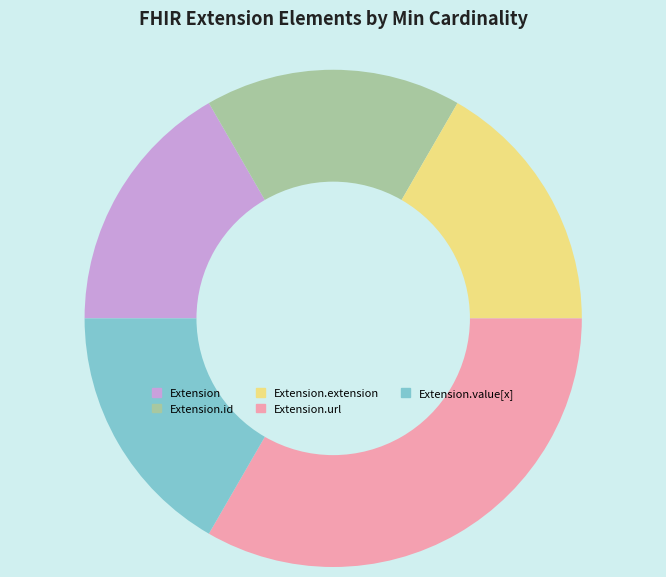

Is there any slice that represents more than half of the pie?

No